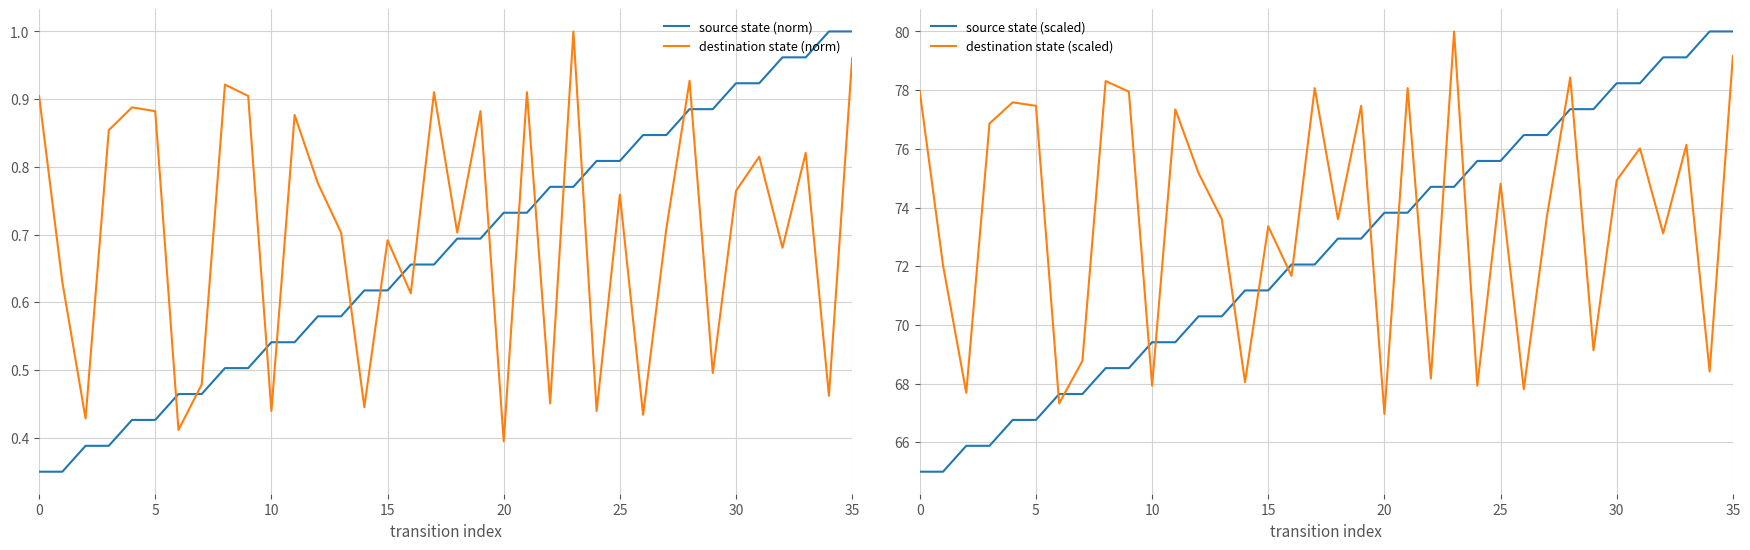

How many data points does each series have?

36